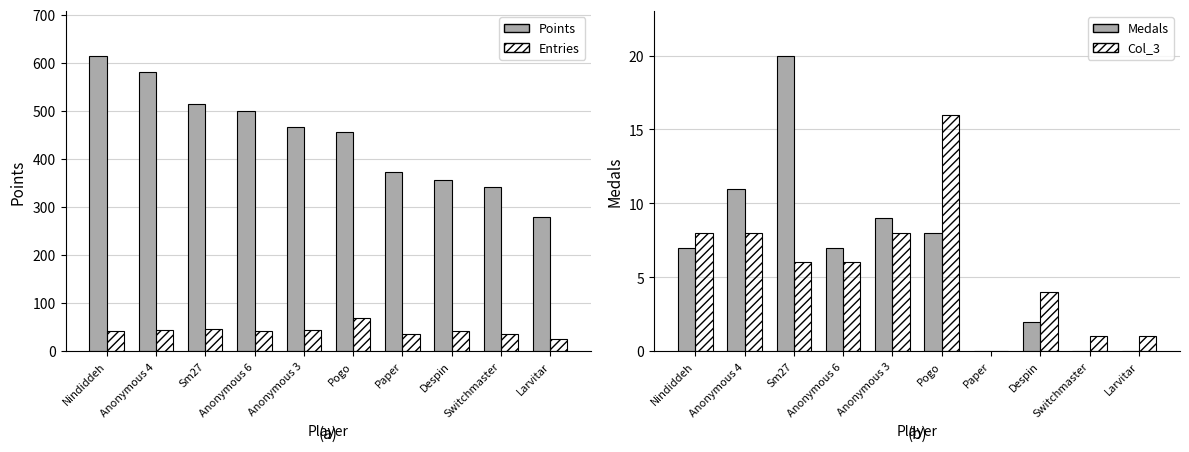

The value of Medals at Larvitar is 10. True or false?

False